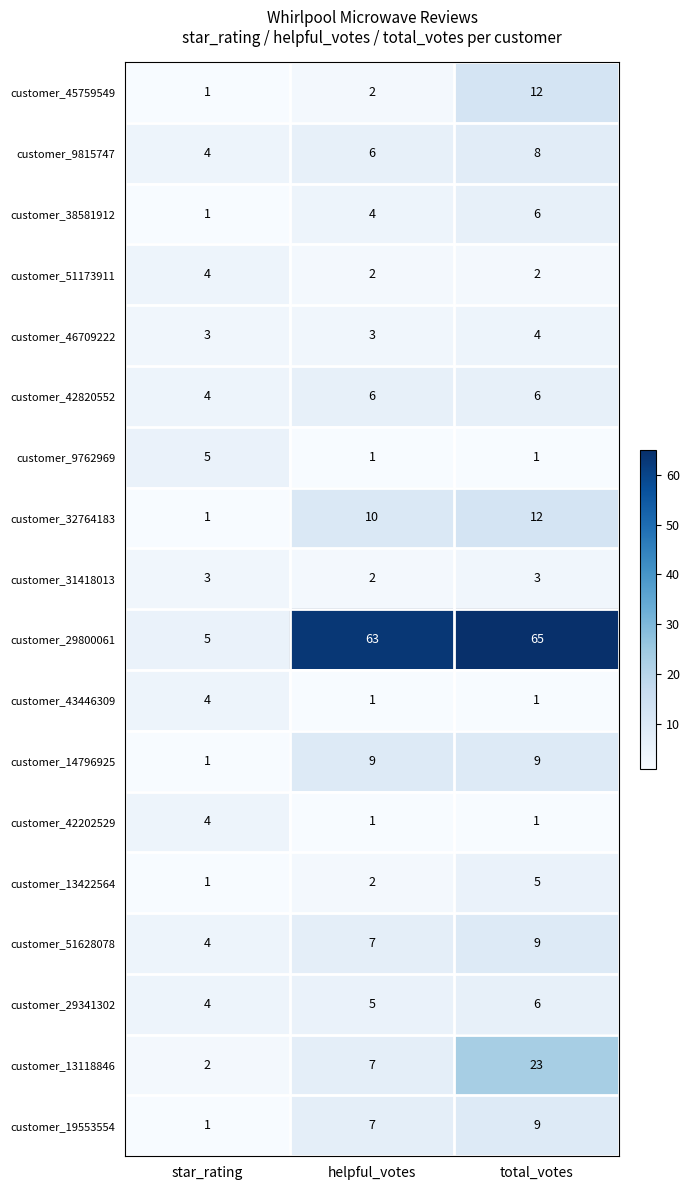

What is the sum of all customer_43446309 values?

6